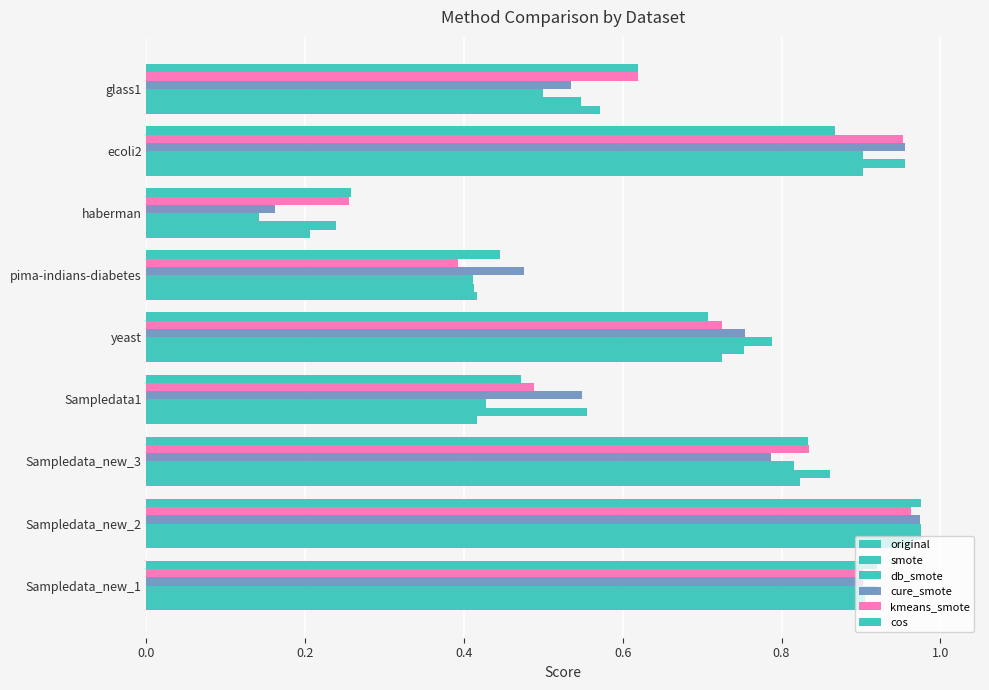

At how many categories does at least one series exceed 0?

9